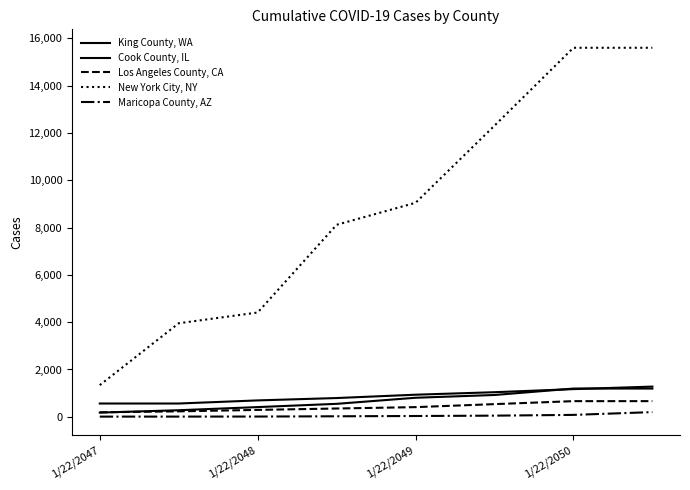

Does the chart have visible grid lines?

No